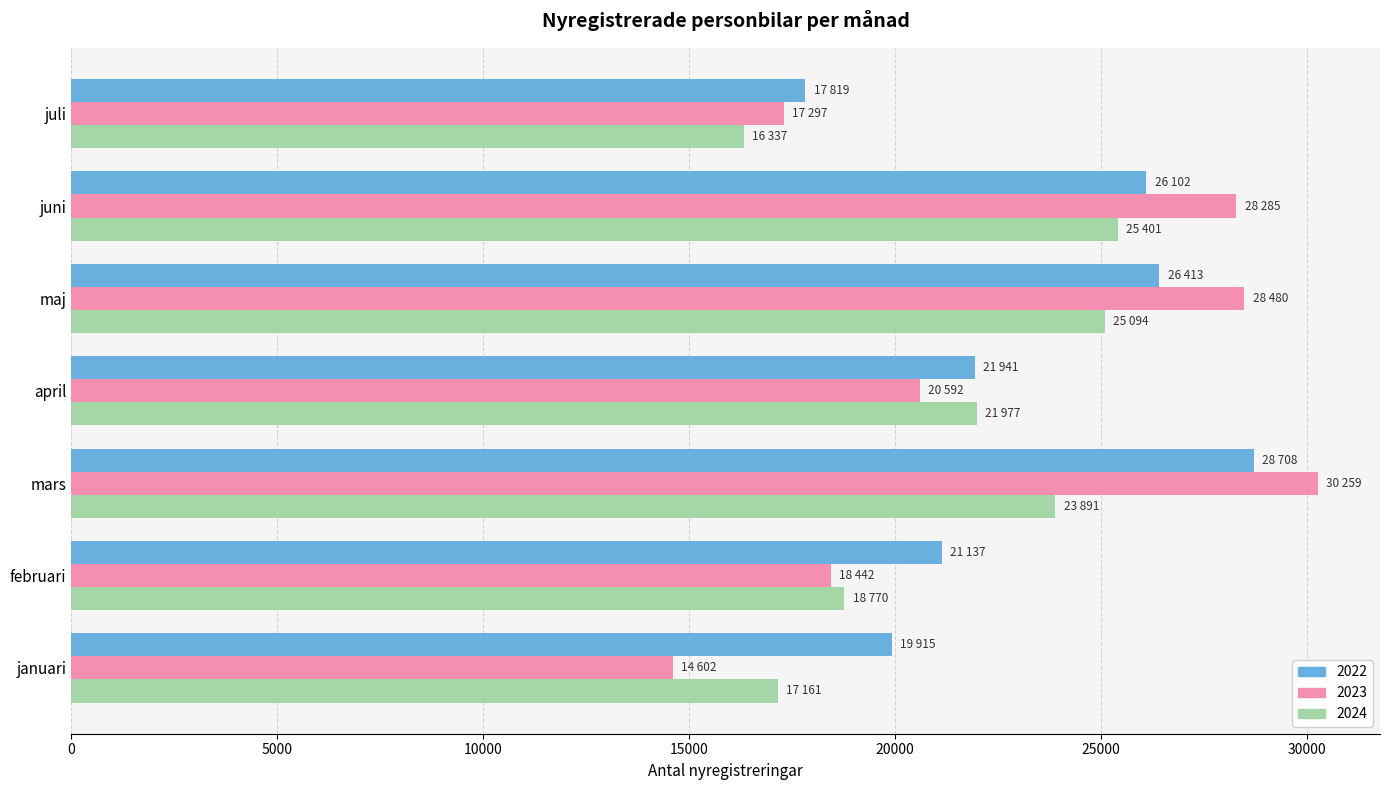

How many values in the 2023 series are below 20592?

3